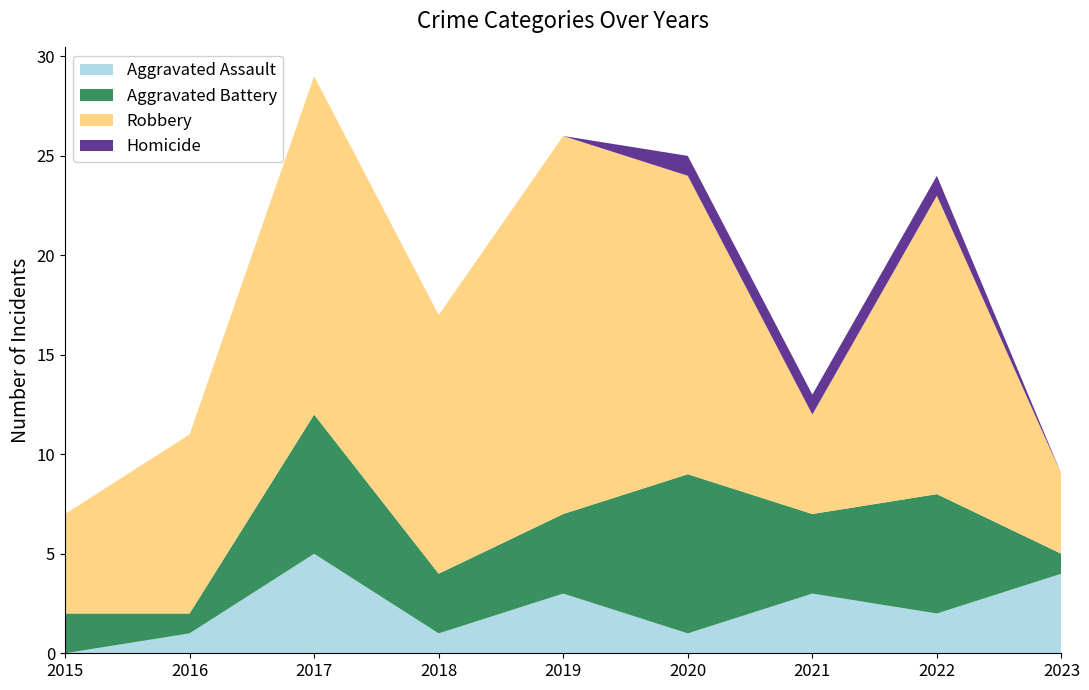

Reading right to left, transcribe all the data shown in this chart.

Aggravated Assault: 2023=4	2022=2	2021=3	2020=1	2019=3	2018=1	2017=5	2016=1	2015=0
Aggravated Battery: 2023=1	2022=6	2021=4	2020=8	2019=4	2018=3	2017=7	2016=1	2015=2
Robbery: 2023=4	2022=15	2021=5	2020=15	2019=19	2018=13	2017=17	2016=9	2015=5
Homicide: 2023=0	2022=1	2021=1	2020=1	2019=0	2018=0	2017=0	2016=0	2015=0